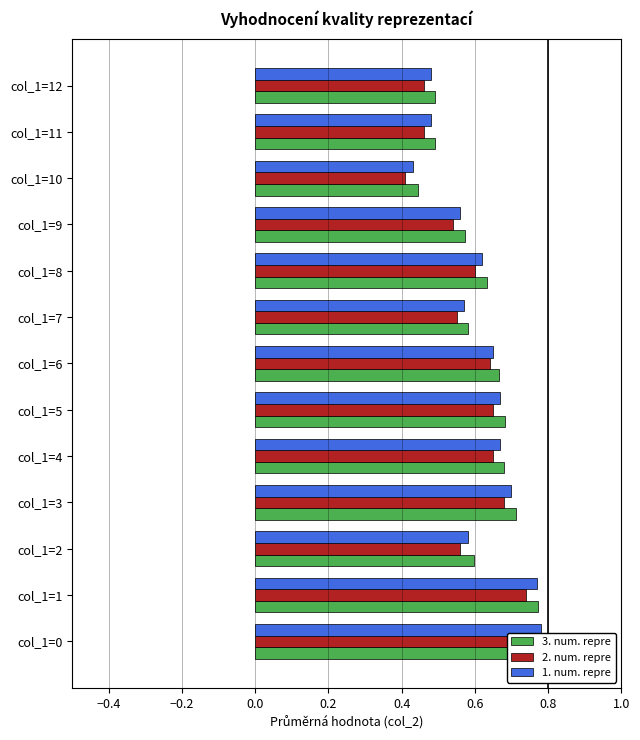

What is the label of the 1st bar from the right?

12